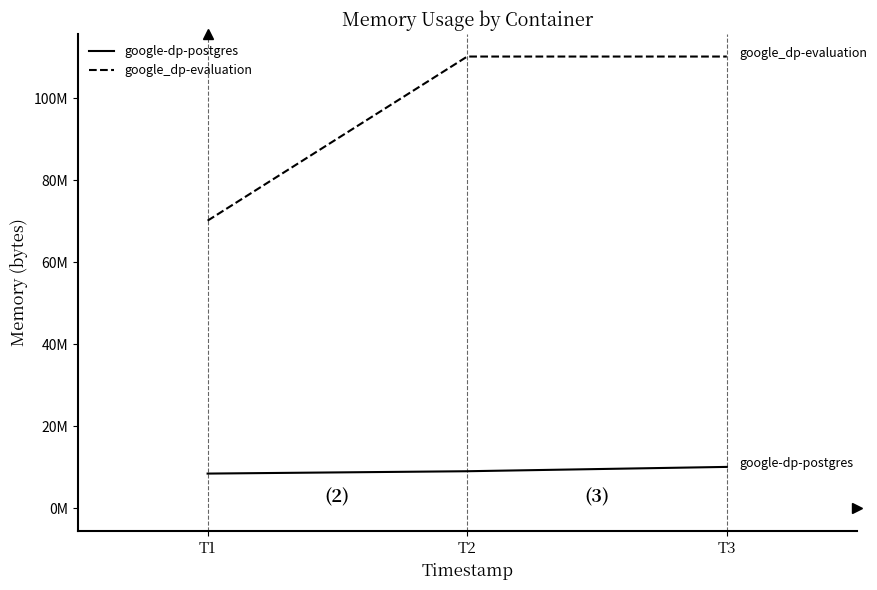

What are all the series names shown in the legend?

google-dp-postgres, google_dp-evaluation